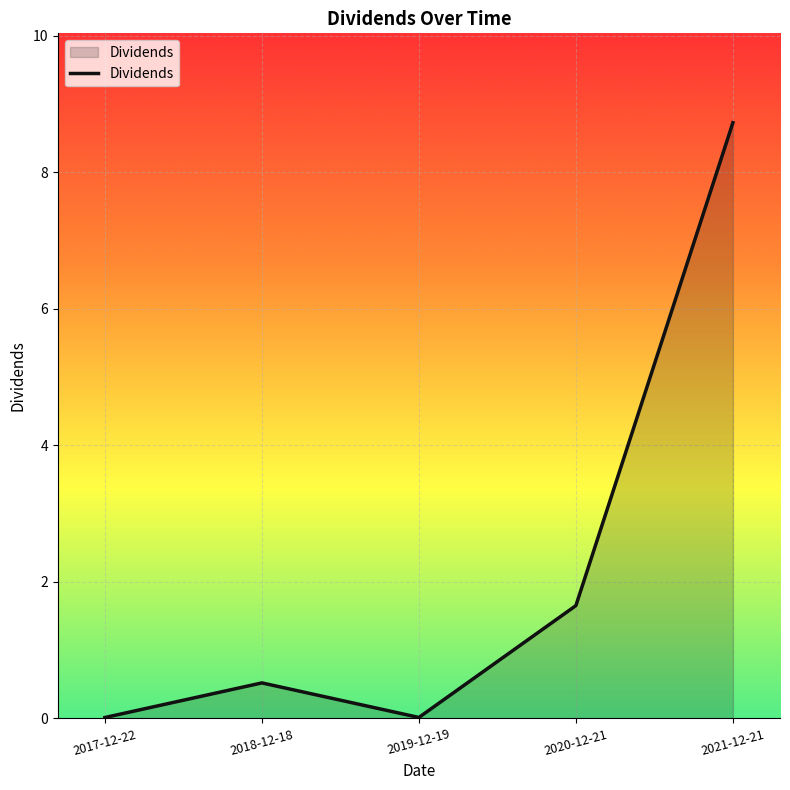

What position from the left is 2018-12-18?

2